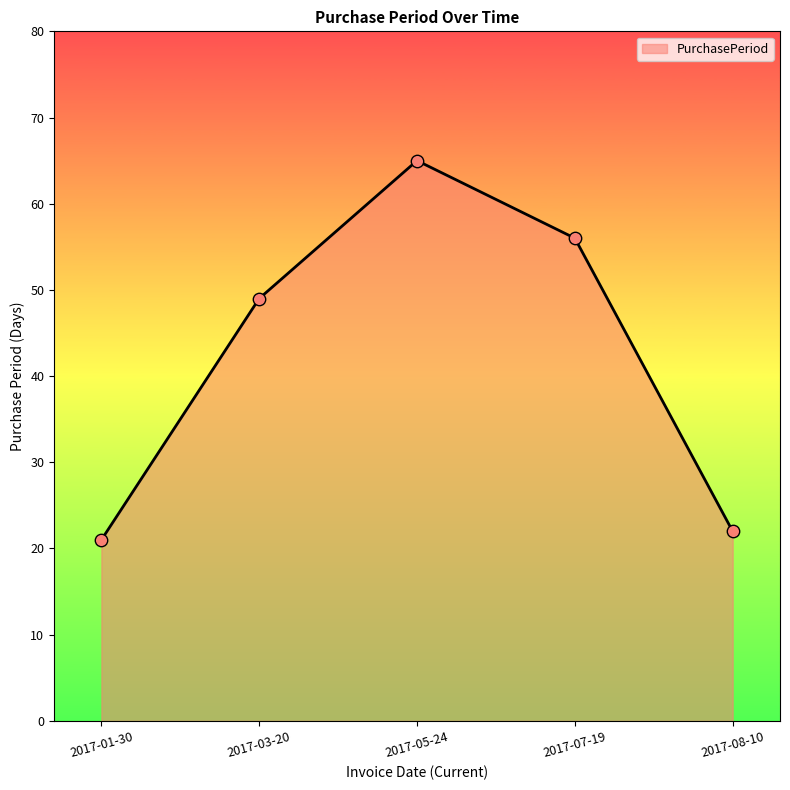

Approximately how many times larger is the value at 2017-07-19 compared to 2017-05-24?

0.9